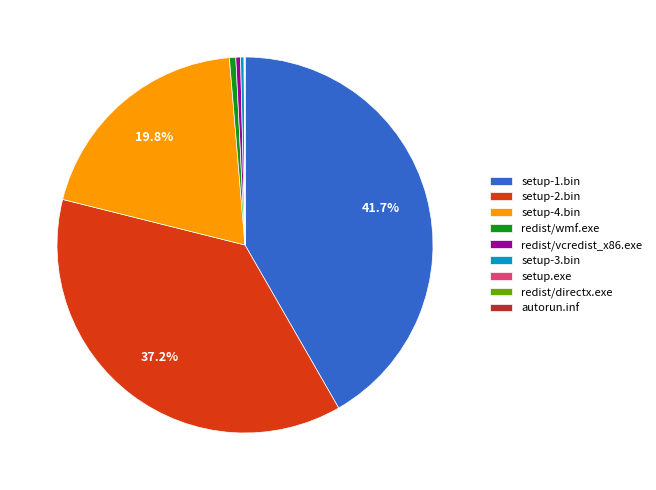

The redist/wmf.exe slice represents 1% of the pie. True or false?

True